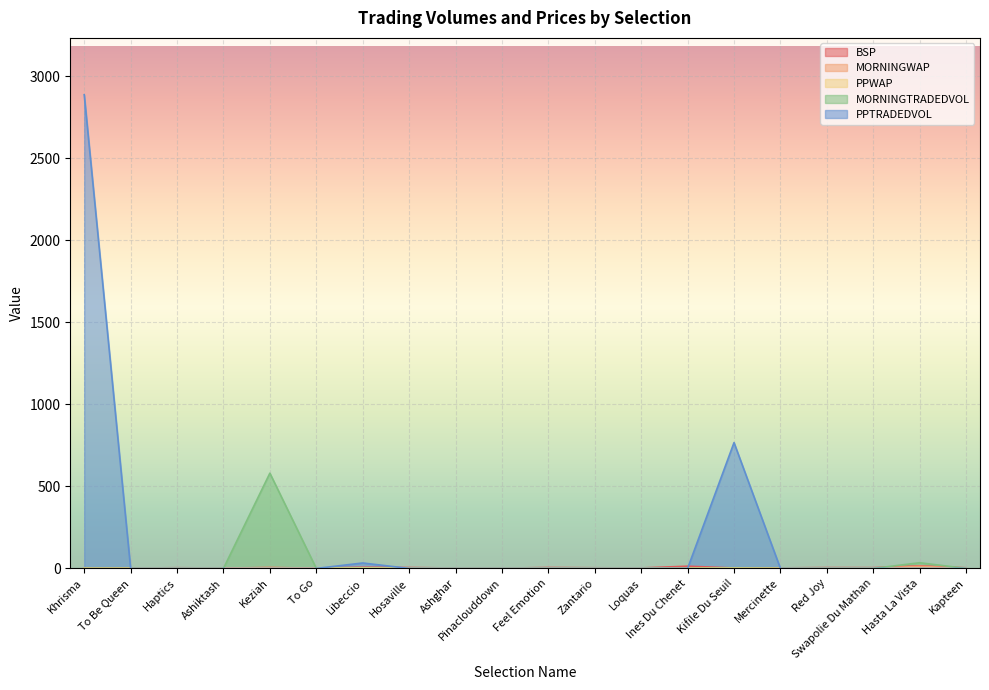

At how many categories does at least one series exceed 1268?

1